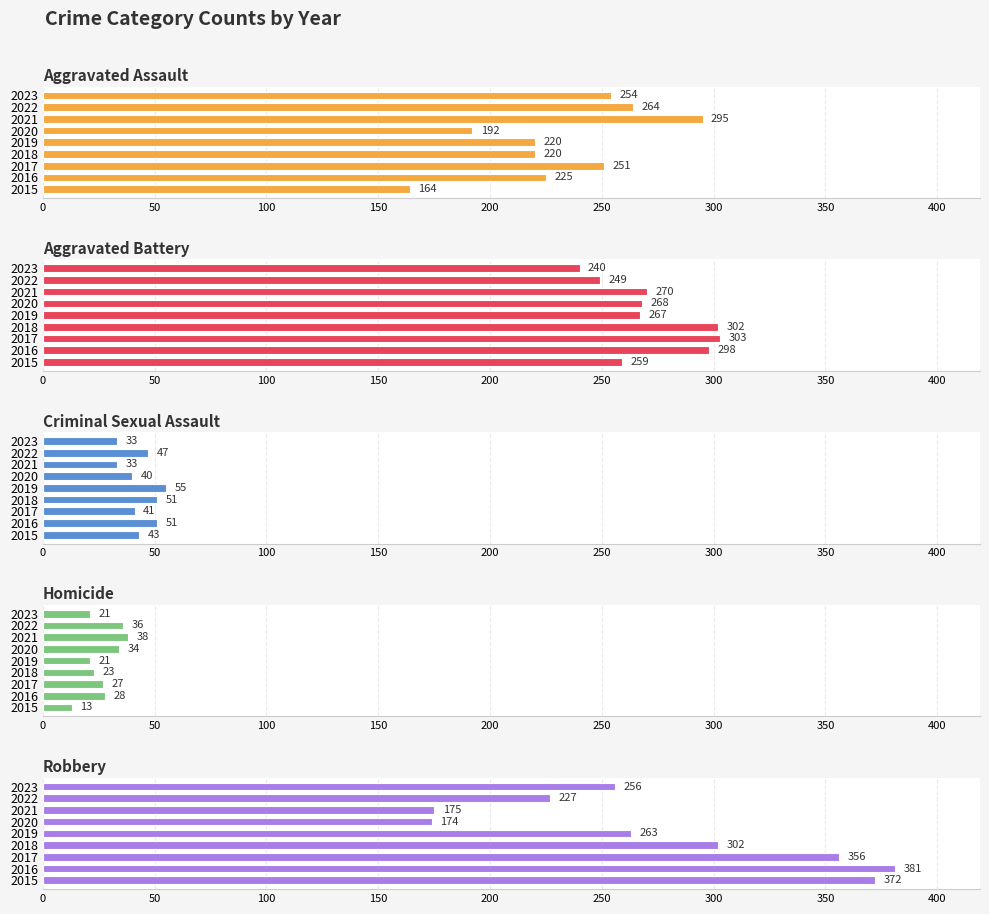

What is the difference between the second highest and second lowest values in the Robbery series?

197